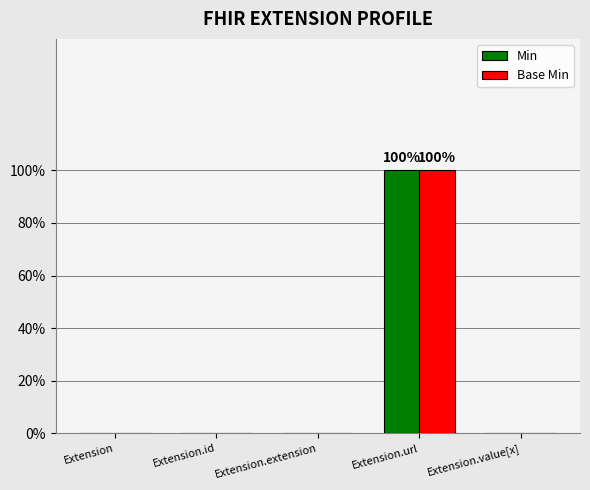

Which series has the largest total across all categories?

Min